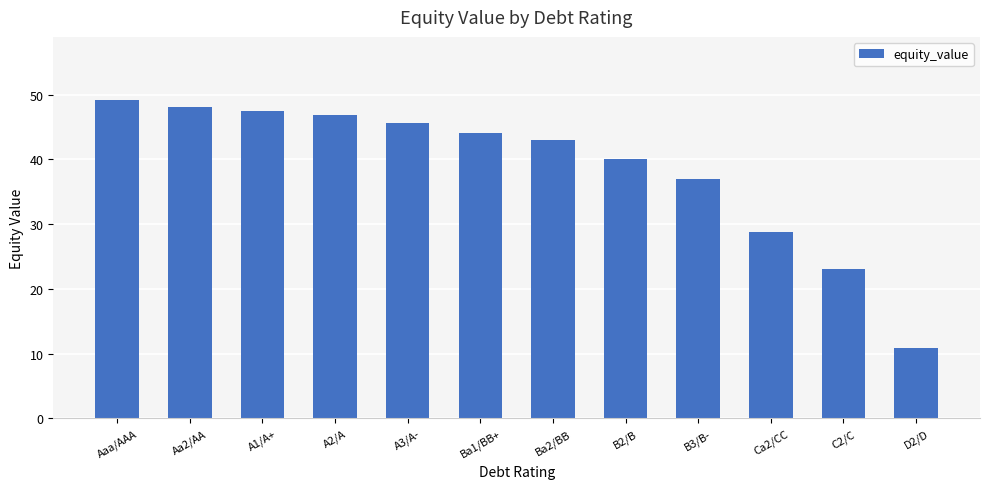

How many bars are there in total?

12